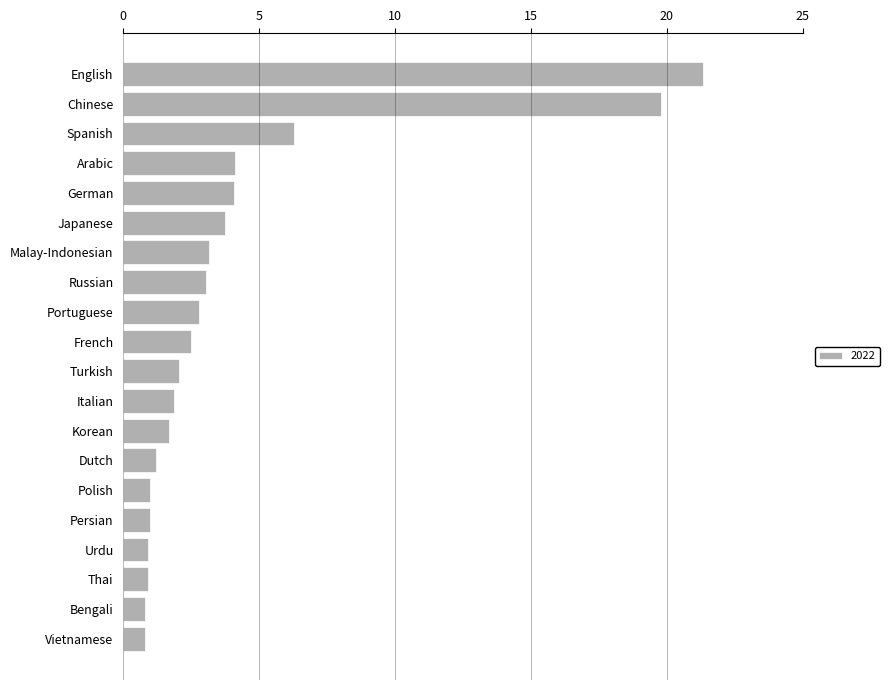

What is the value of the 13th bar from the top?

1.7